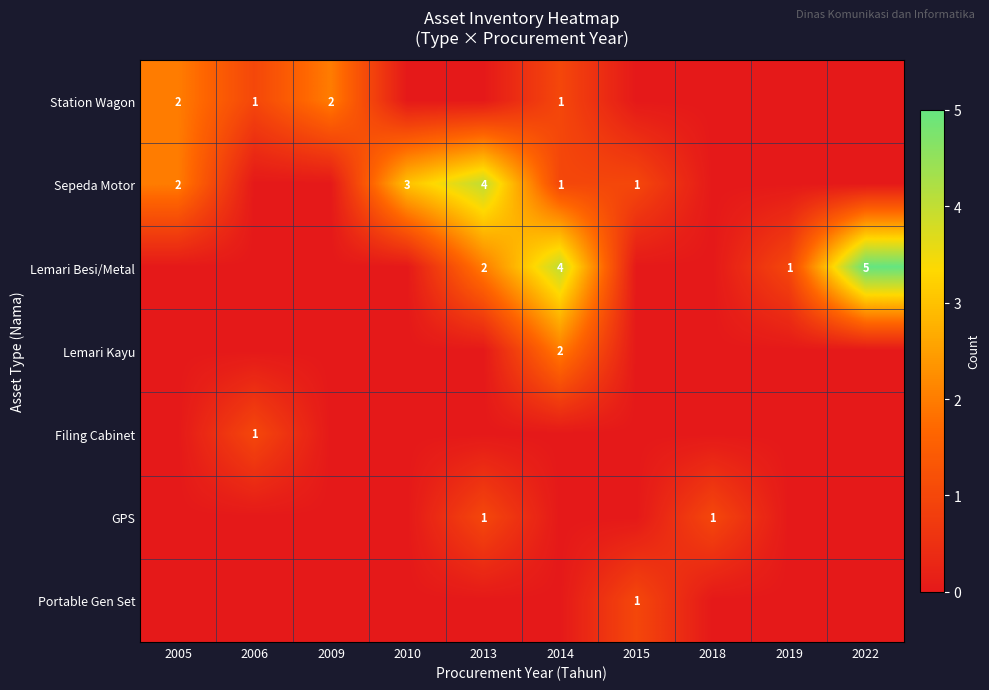

What is the total value across all series at 2010?

3